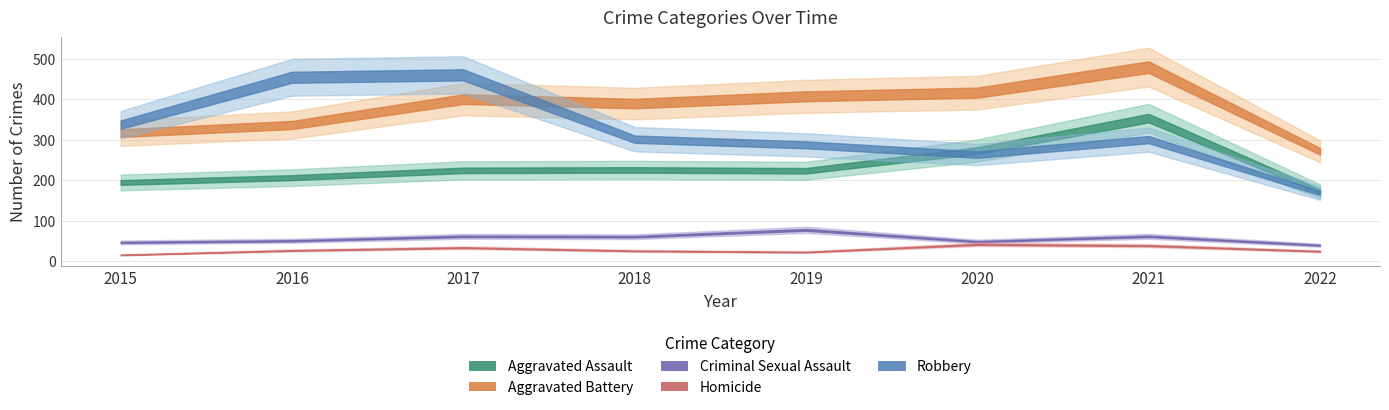

What are all the series names shown in the legend?

Aggravated Assault, Aggravated Battery, Criminal Sexual Assault, Homicide, Robbery